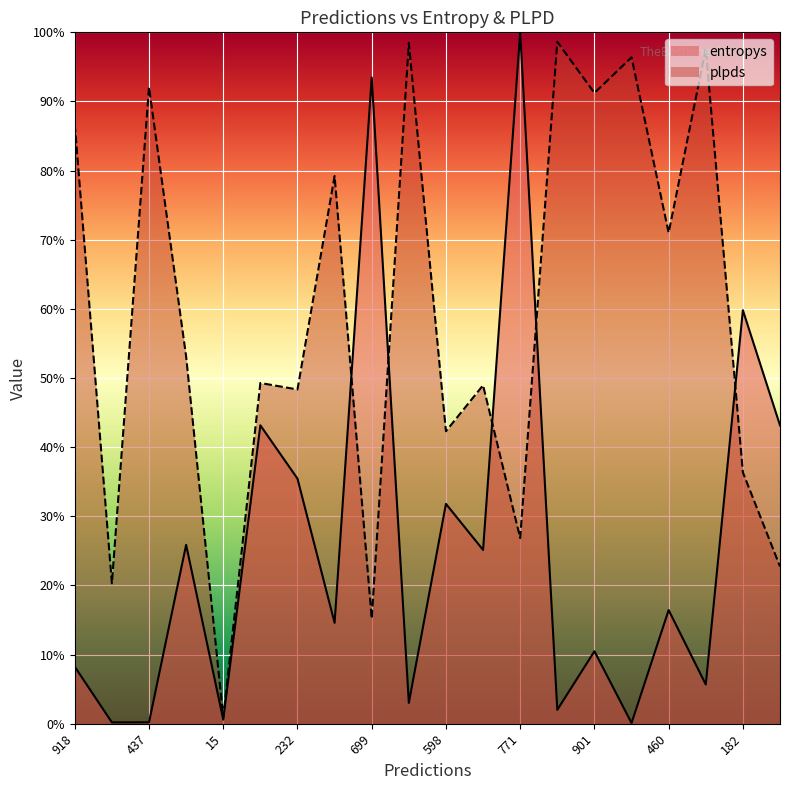

What position from the left is 554?

20